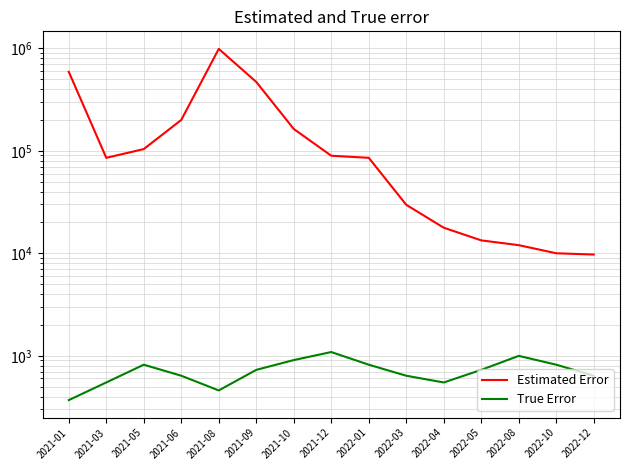

Rank the categories by True Error value from highest to lowest.

2021-12, 2022-08, 2021-10, 2021-05, 2022-01, 2022-10, 2021-09, 2022-05, 2021-06, 2022-03, 2022-12, 2021-03, 2022-04, 2021-08, 2021-01